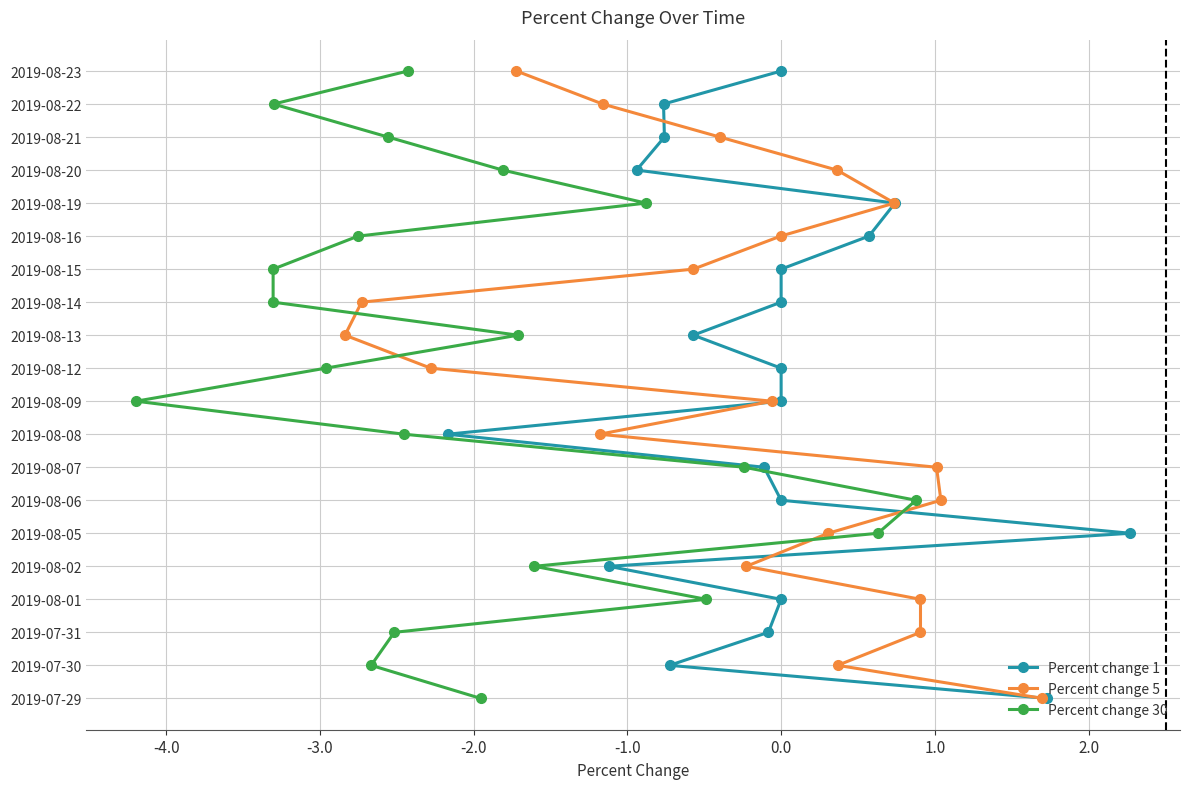

True or false: Percent change 1 has more than 1 points higher than both neighbors.

False